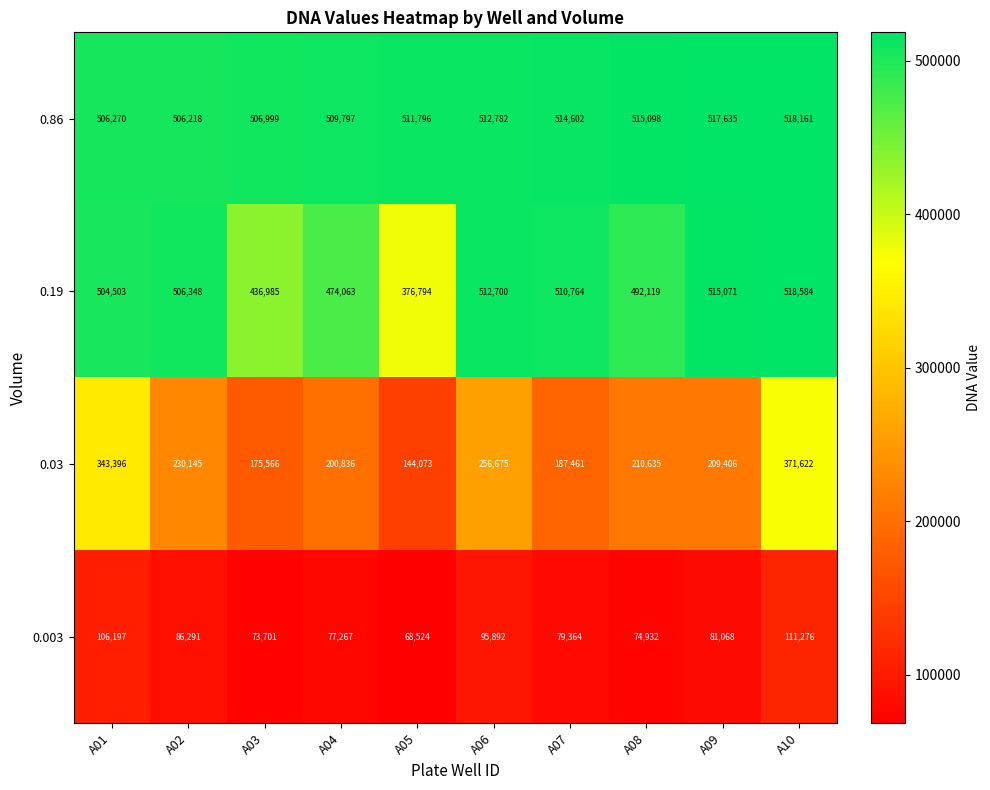

Which series changed the most between A03 and A06?

0.03